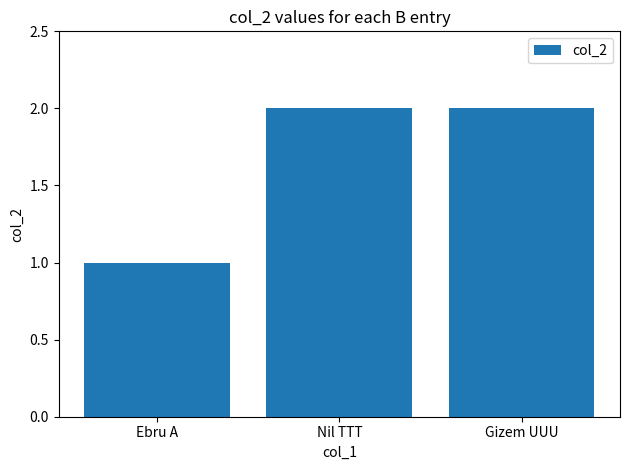

What is the sum of the values at Gizem UUU and Nil TTT?

4